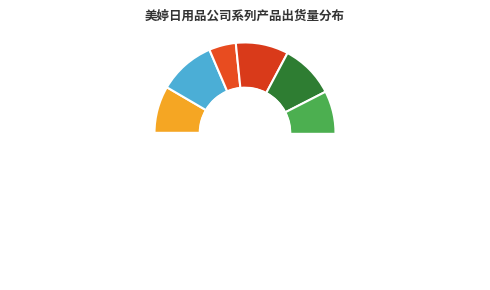

Does 舒缓眼霜 represent more than half of the total?

No